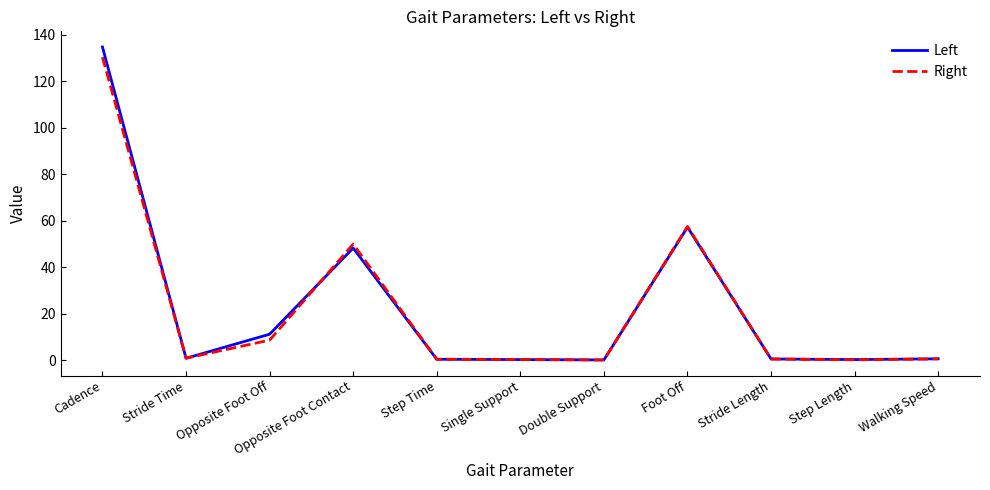

In Right, how many points are higher than both neighbors (excluding endpoints)?

2